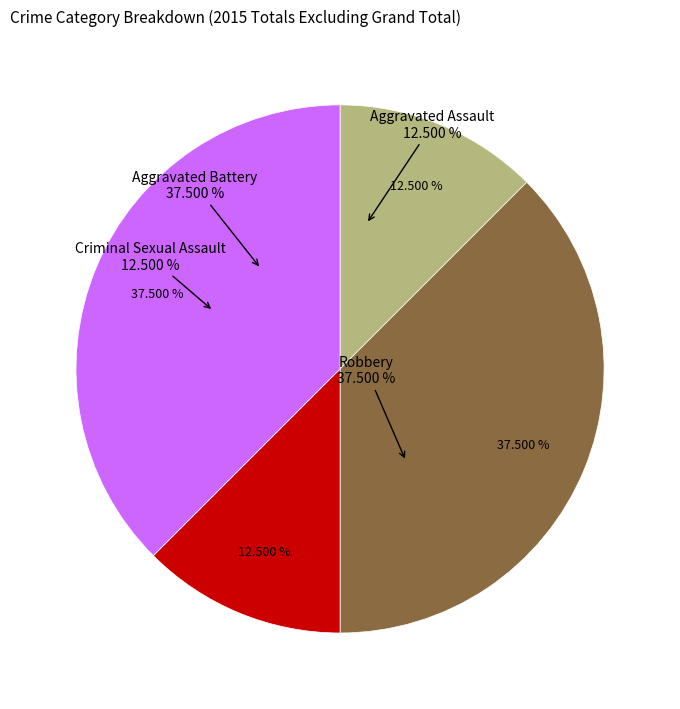

Is it true that Aggravated Assault is 27% of the pie?

False